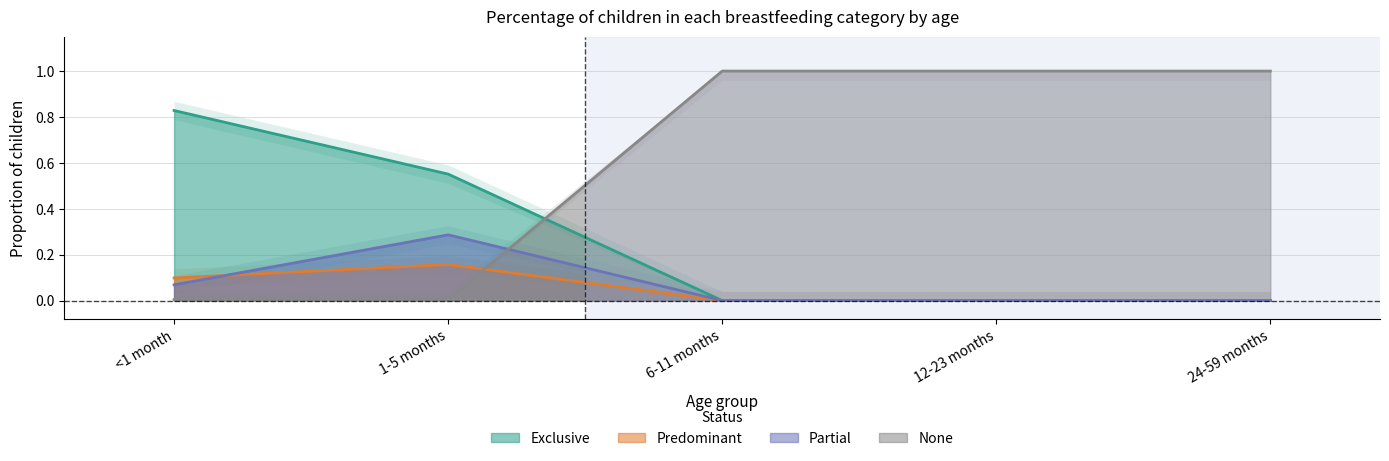

Reading right to left, what are all the values shown in this chart?

Exclusive: 0.0	0.0	0.0	0.6	0.8
Predominant: 0.0	0.0	0.0	0.2	0.1
Partial: 0.0	0.0	0.0	0.3	0.1
None: 1.0	1.0	1.0	0.0	0.0